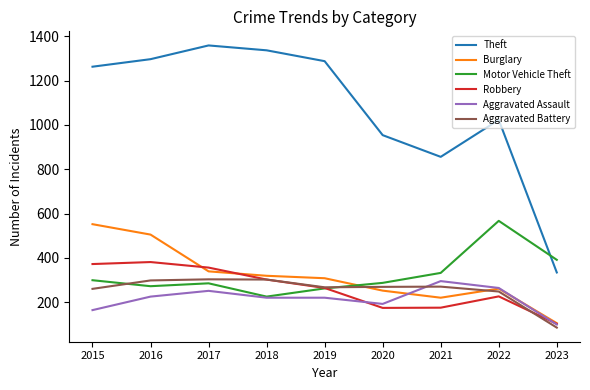

How many interior local valleys does the Robbery series have?

1